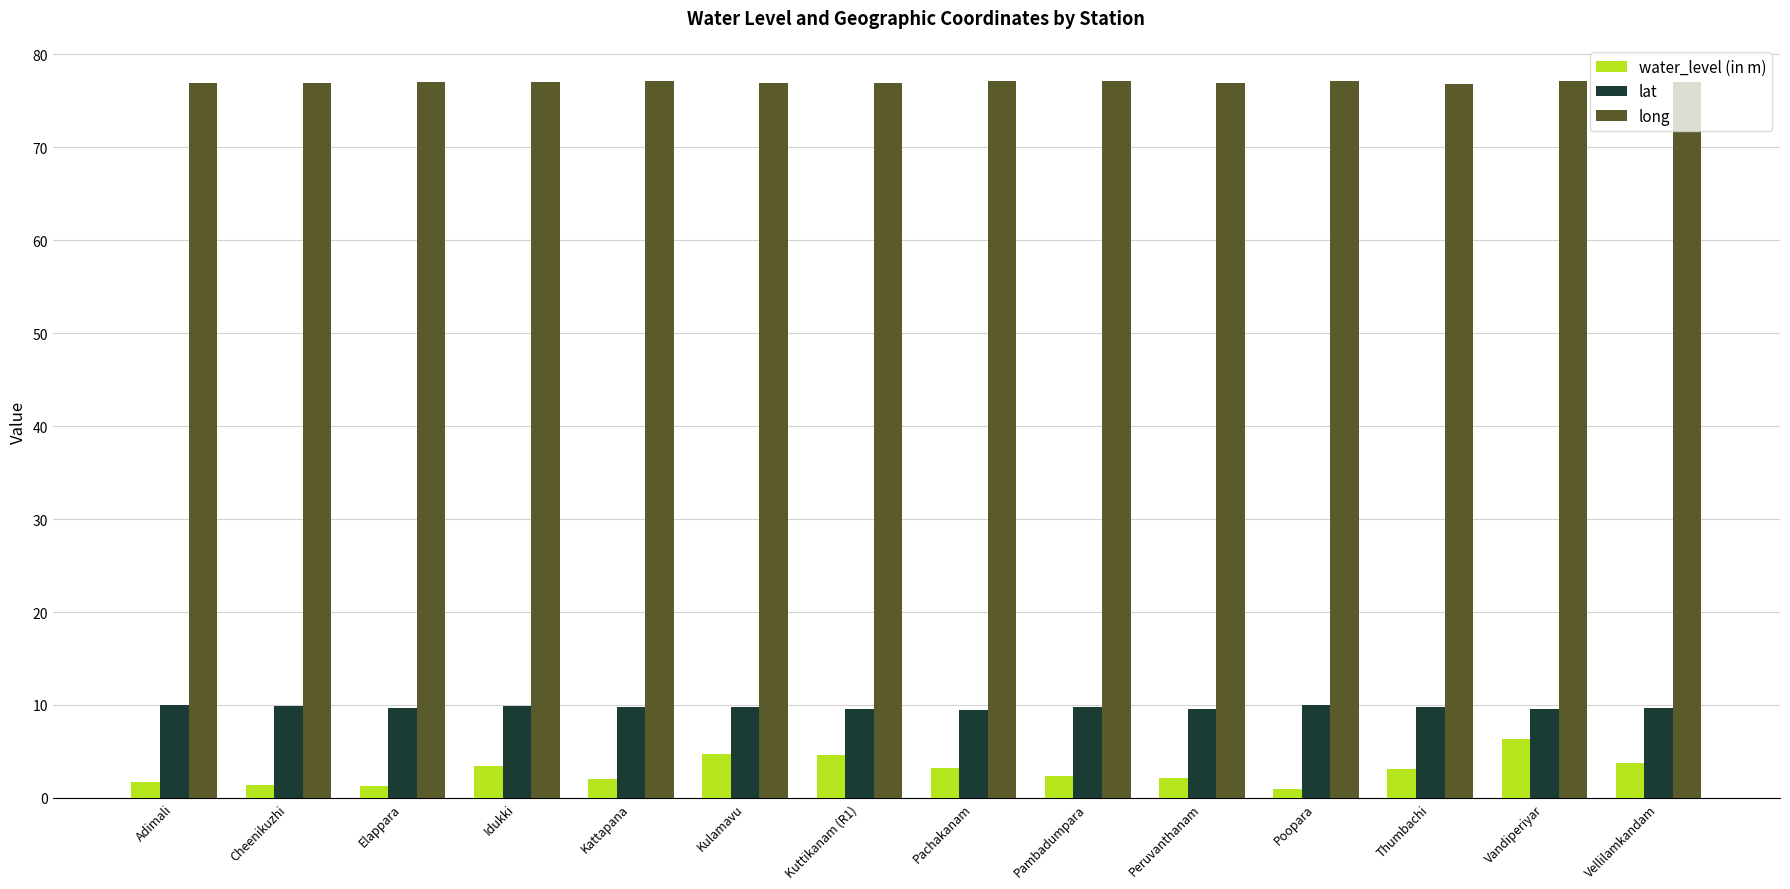

Is it true that long equals 129.3 at Kattapana?

False